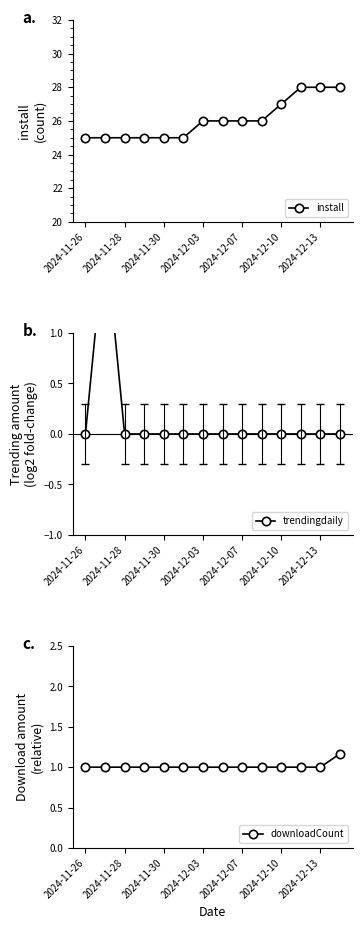

The install series shows 26 at 2024-12-07. True or false?

True